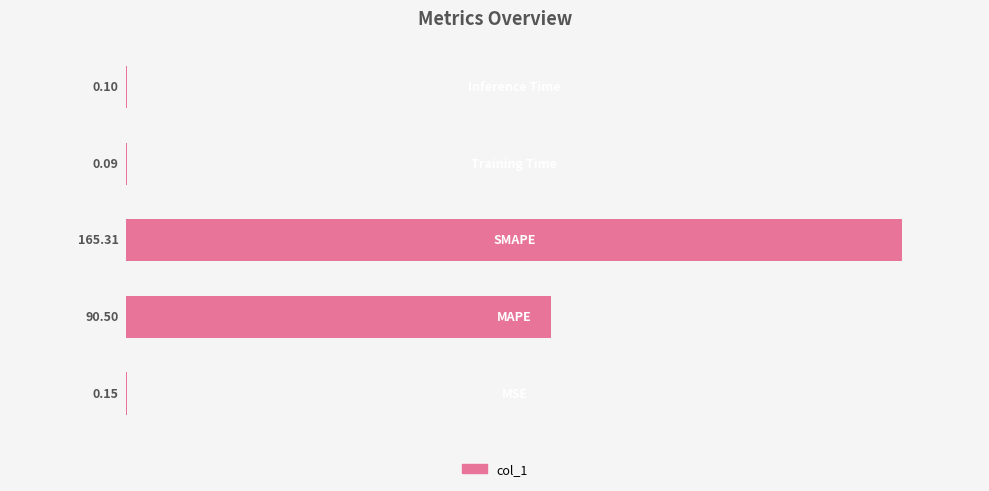

How many categories are shown in the chart?

5